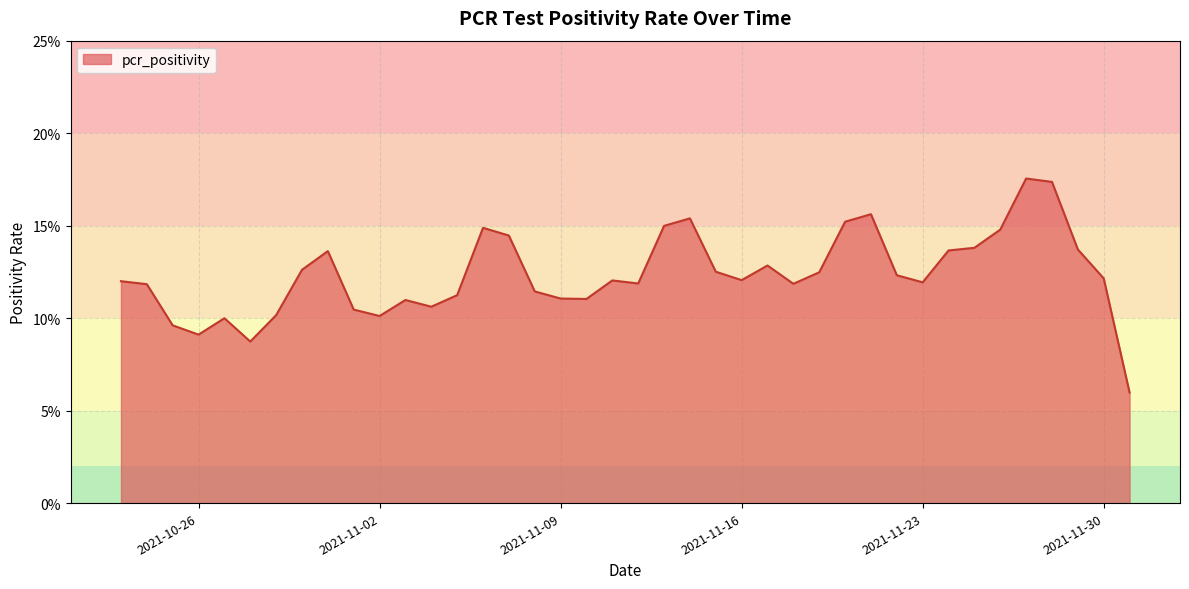

True or false: the data has more than 2 interior local peaks.

True